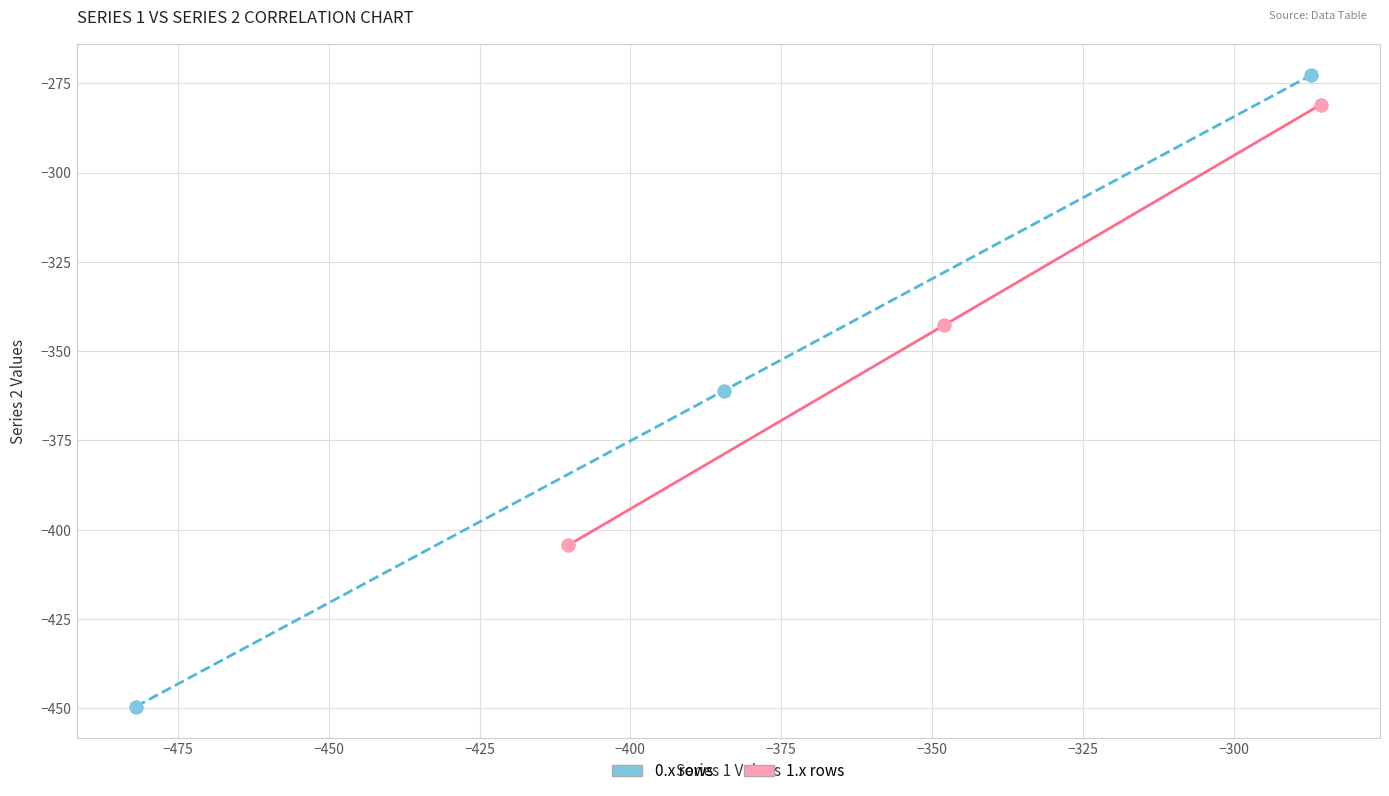

Which series contains the lowest Y value?

0.x rows